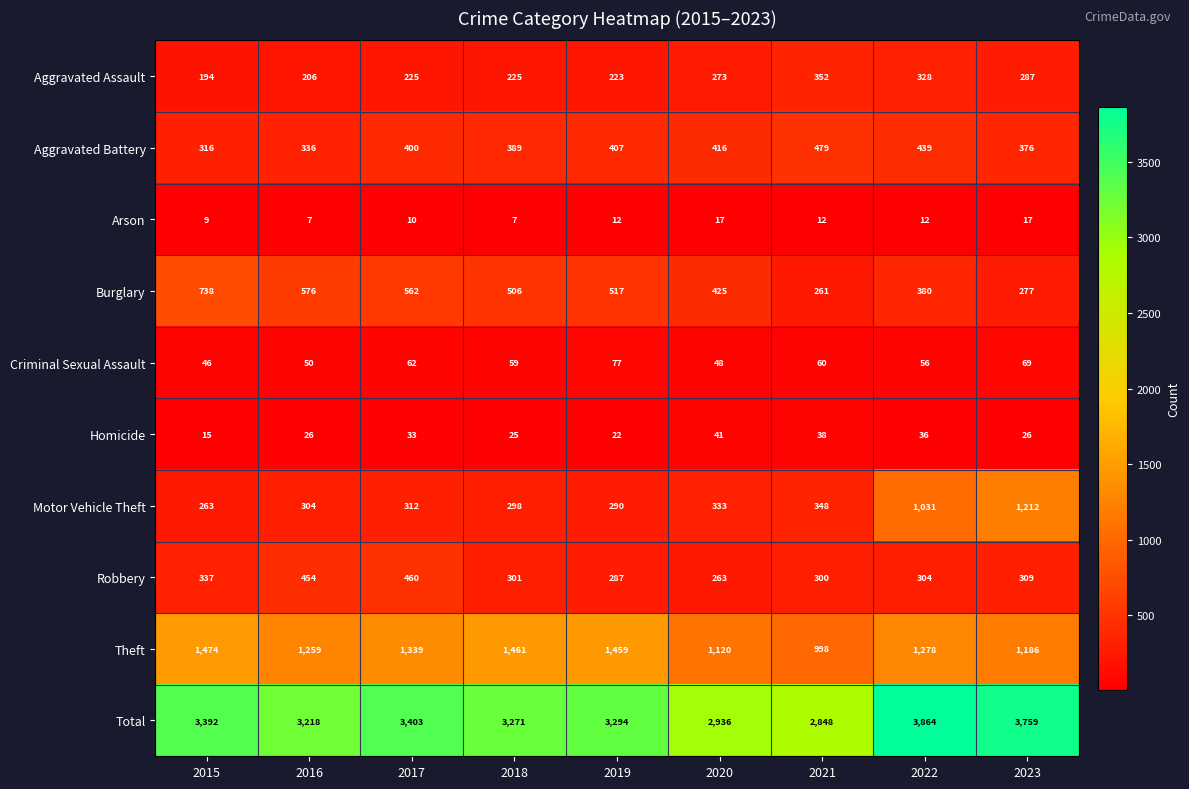

What is the total value across all series at 2020?

5872